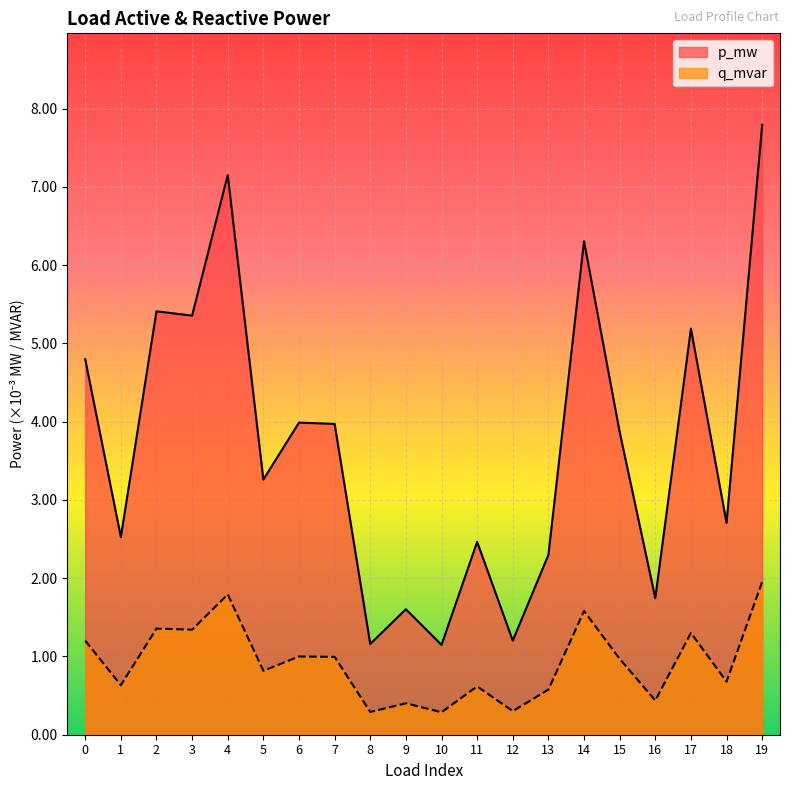

List the labels in order of q_mvar value, smallest first.

10, 8, 12, 9, 16, 13, 11, 1, 18, 5, 15, 7, 6, 0, 17, 3, 2, 14, 4, 19